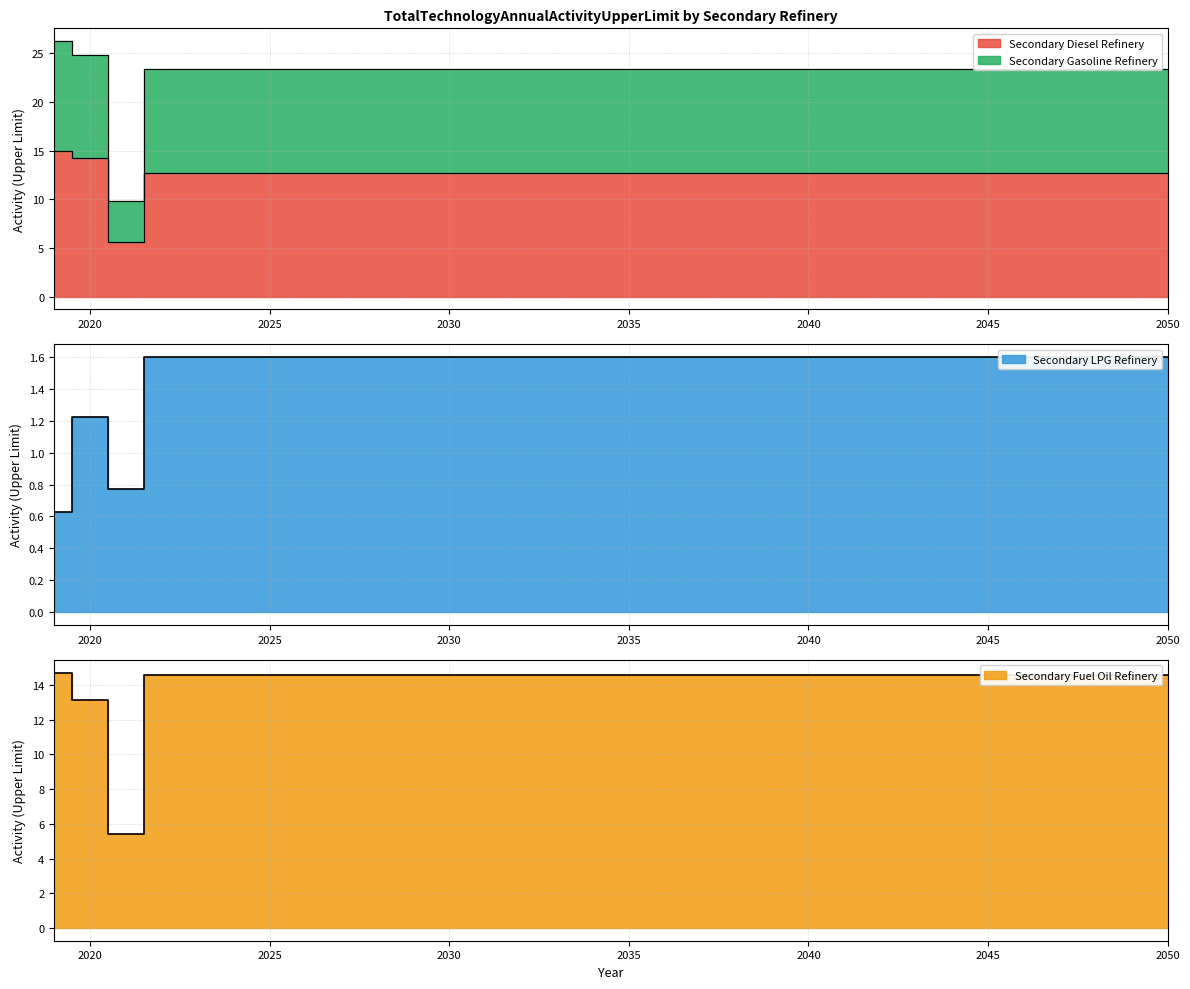

How many values in the Secondary Fuel Oil Refinery series exceed 14?

14